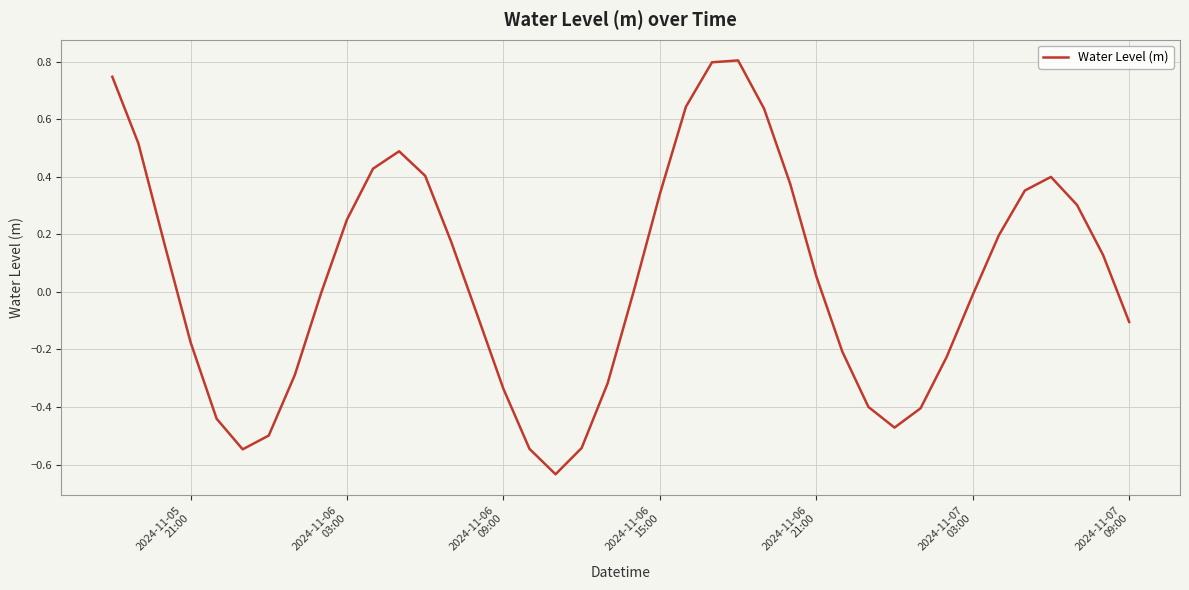

What is the maximum value shown in the chart?

0.8